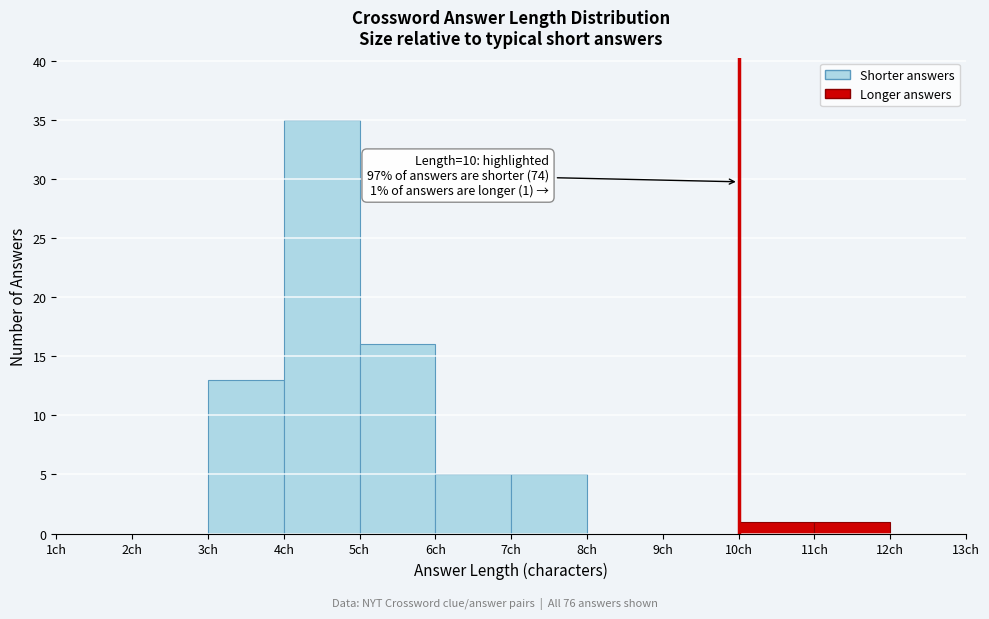

Which range on the x-axis has the tallest bar?

4 to 5